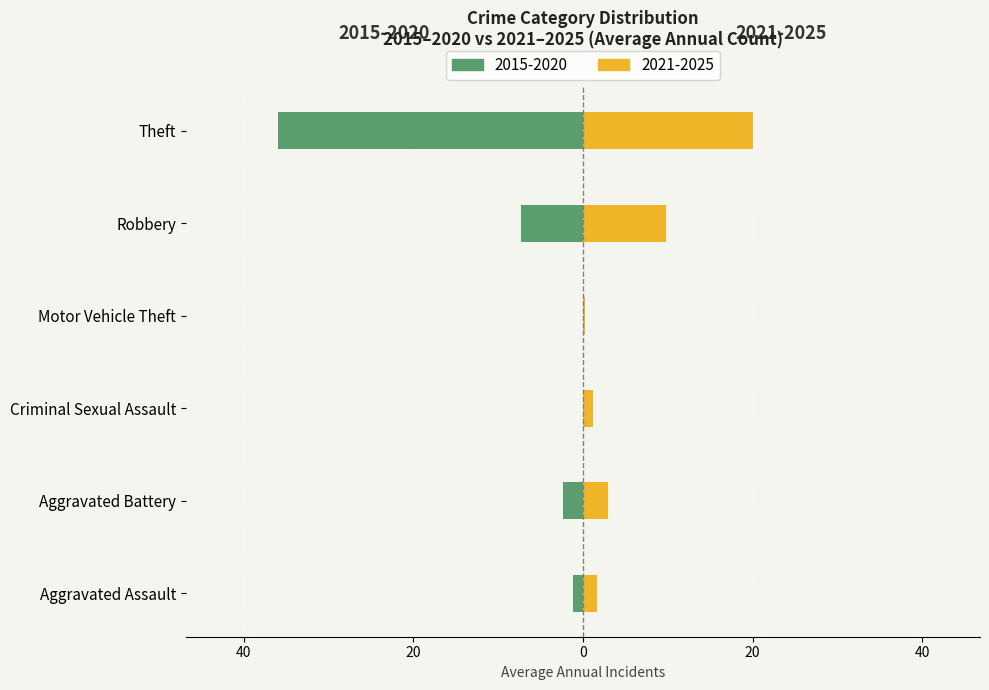

Count the number of data series in this chart.

2